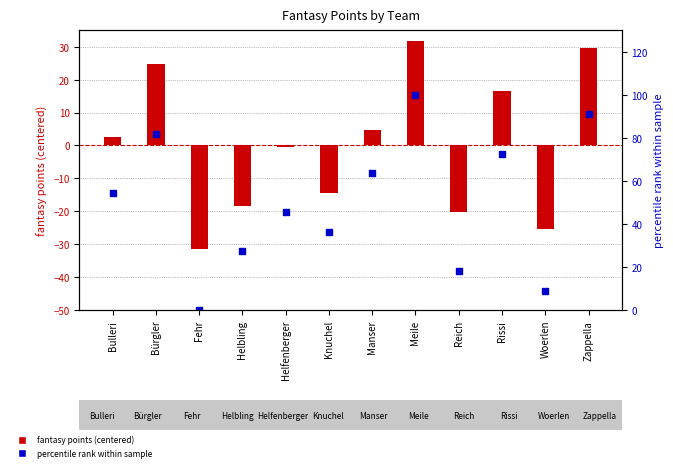

At how many categories does at least one series exceed -16?

12